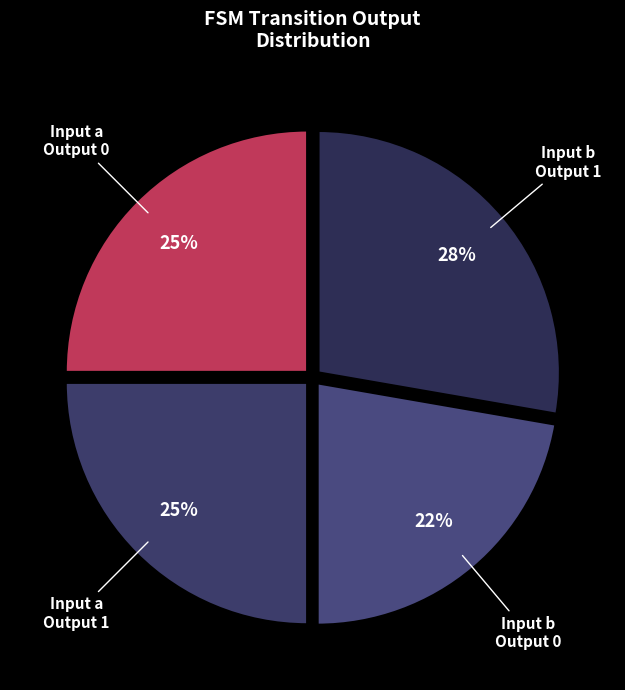

Count the number of slices in the pie.

4